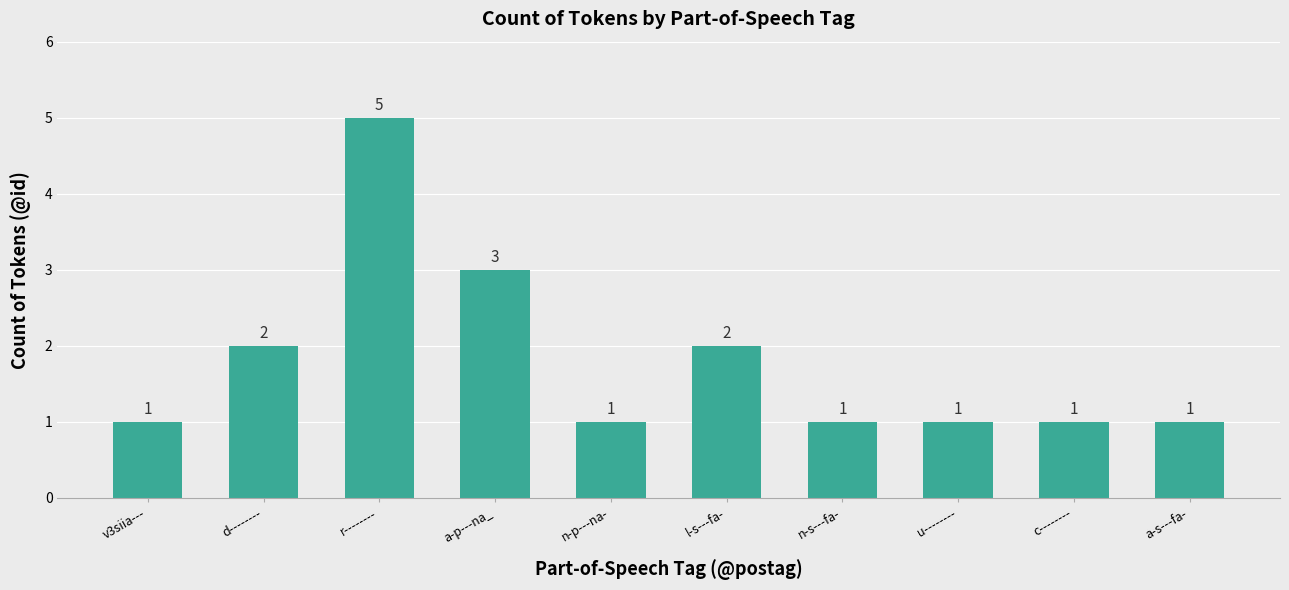

Between l-s---fa- and c--------, which is larger?

l-s---fa-